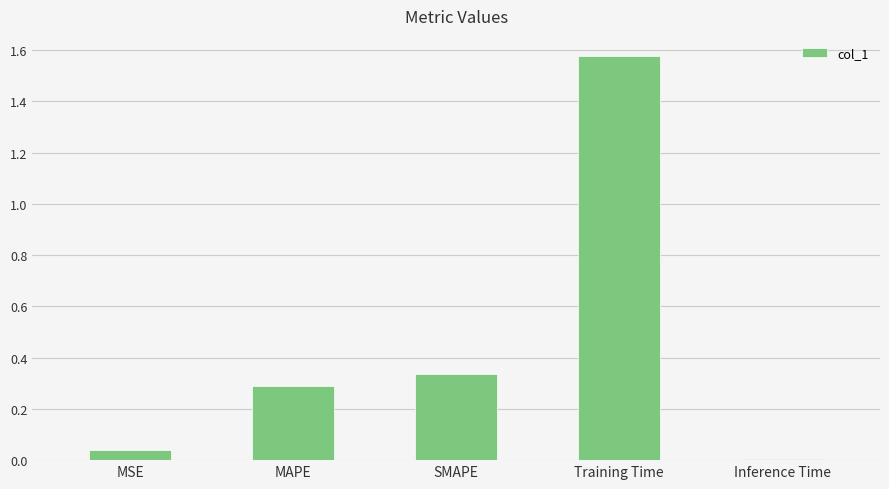

How many series are shown in this chart?

1